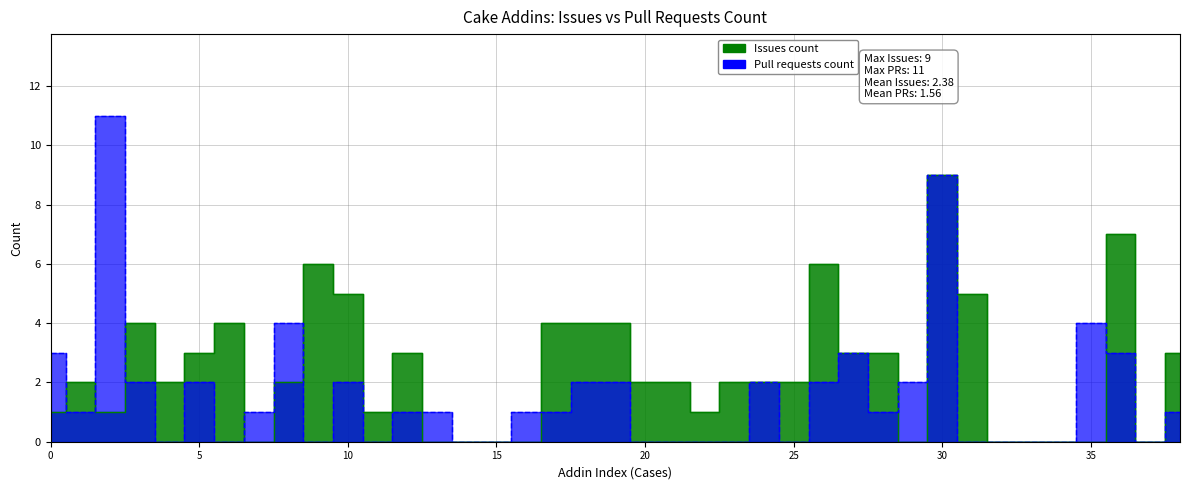

How many values in Pull requests count are above zero?

23